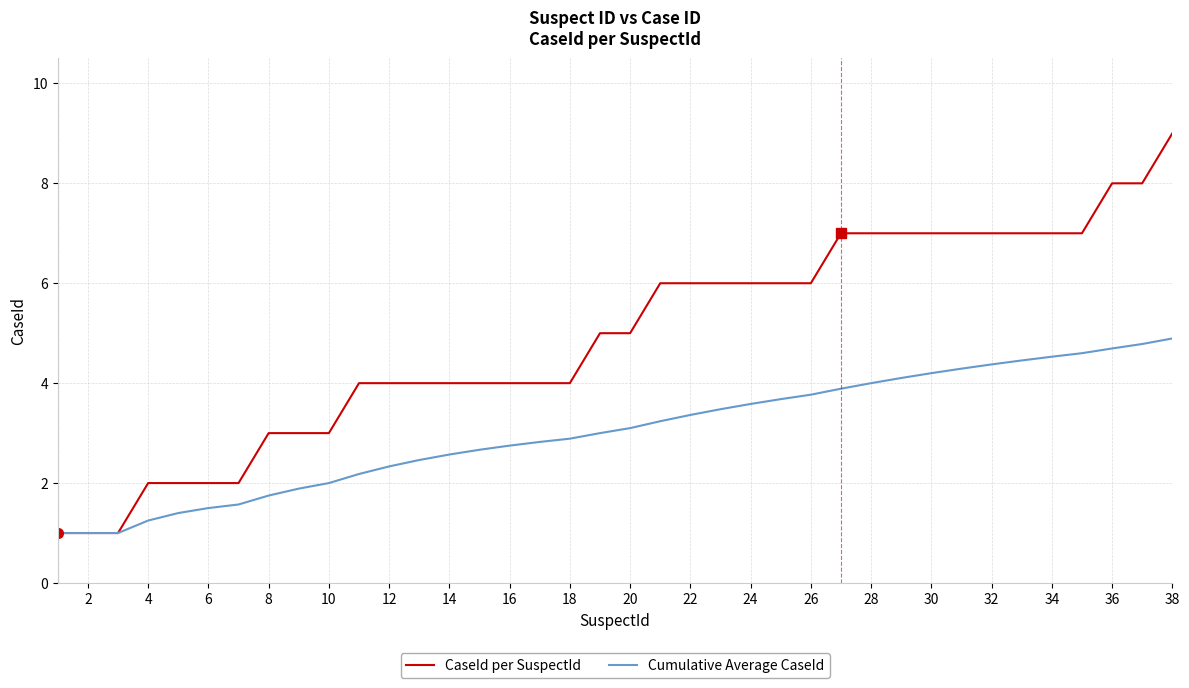

Does the chart have visible grid lines?

Yes